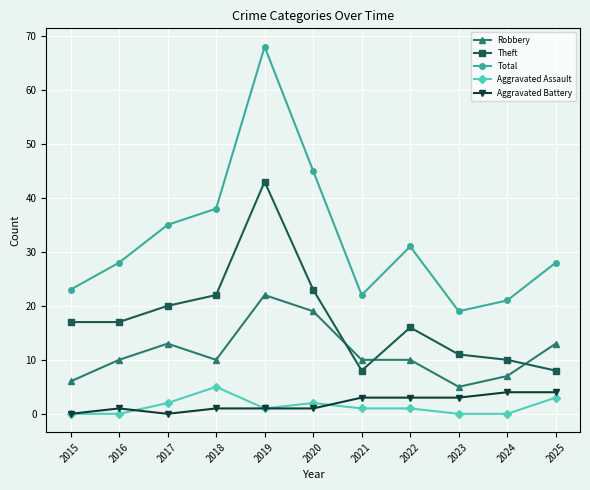

True or false: Total and Aggravated Battery cross at least once.

False